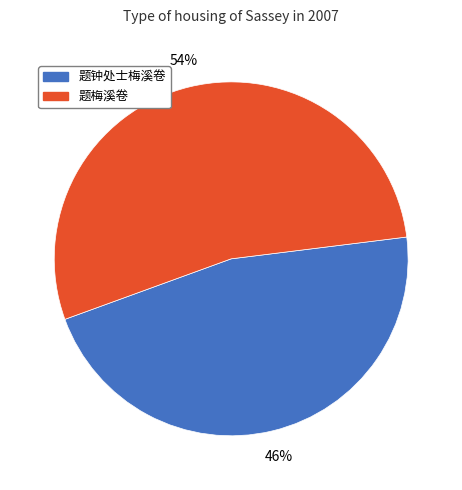

What percentage is the 题梅溪卷 slice, to the nearest percent?

54%